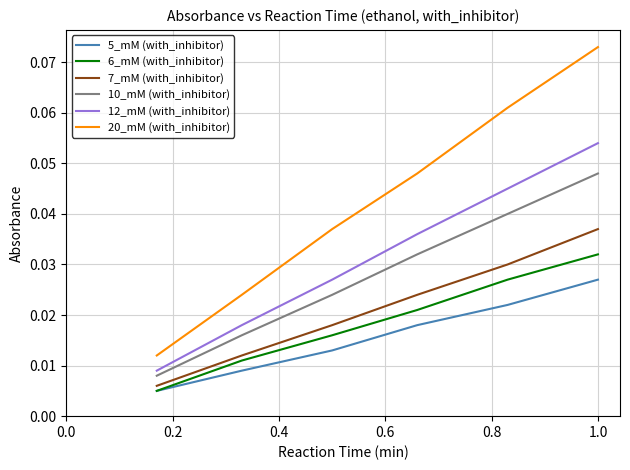

Which series has the largest total across all categories?

20_mM (with_inhibitor)